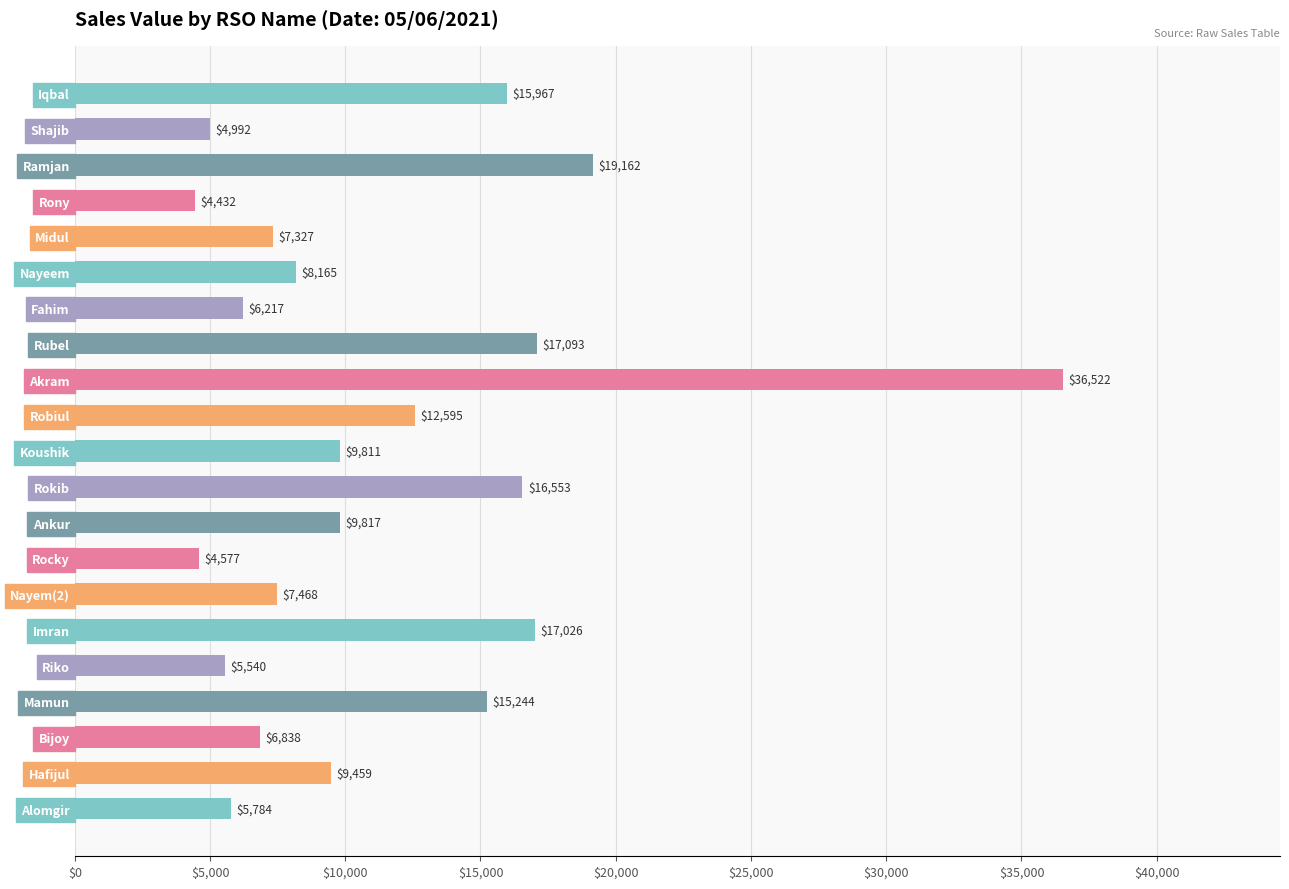

What is the label of the 3rd bar from the bottom?

Bijoy